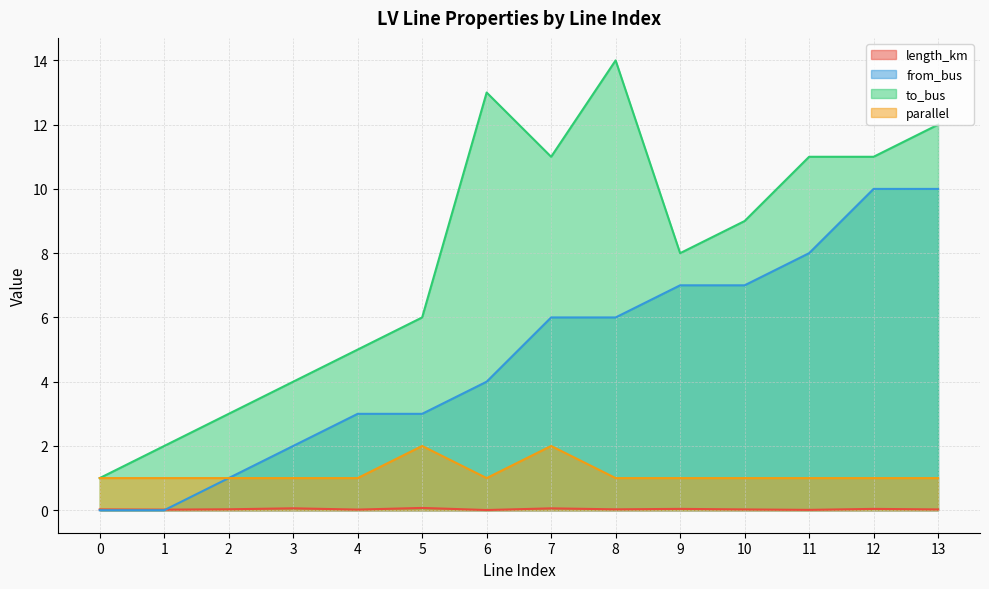

Which label corresponds to the largest value in the chart?

8